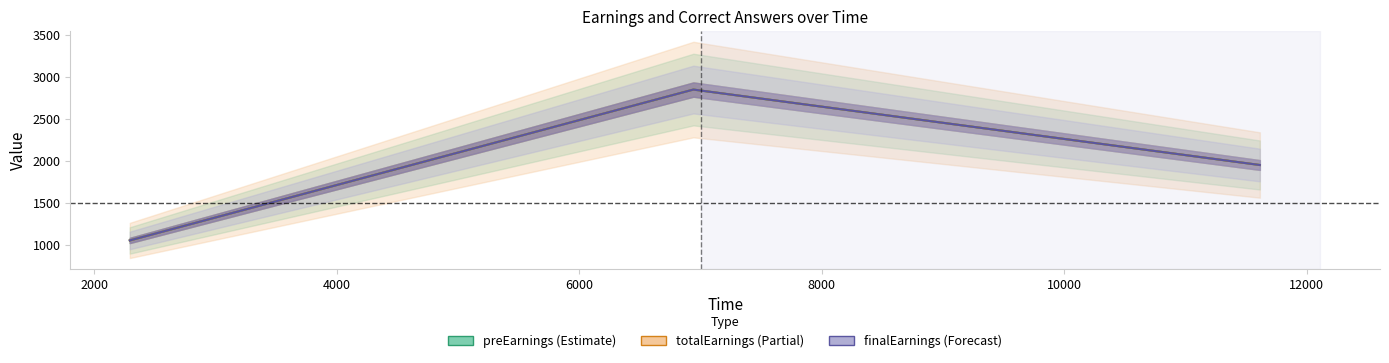

How many values in the totalEarnings series are below 1950?

1